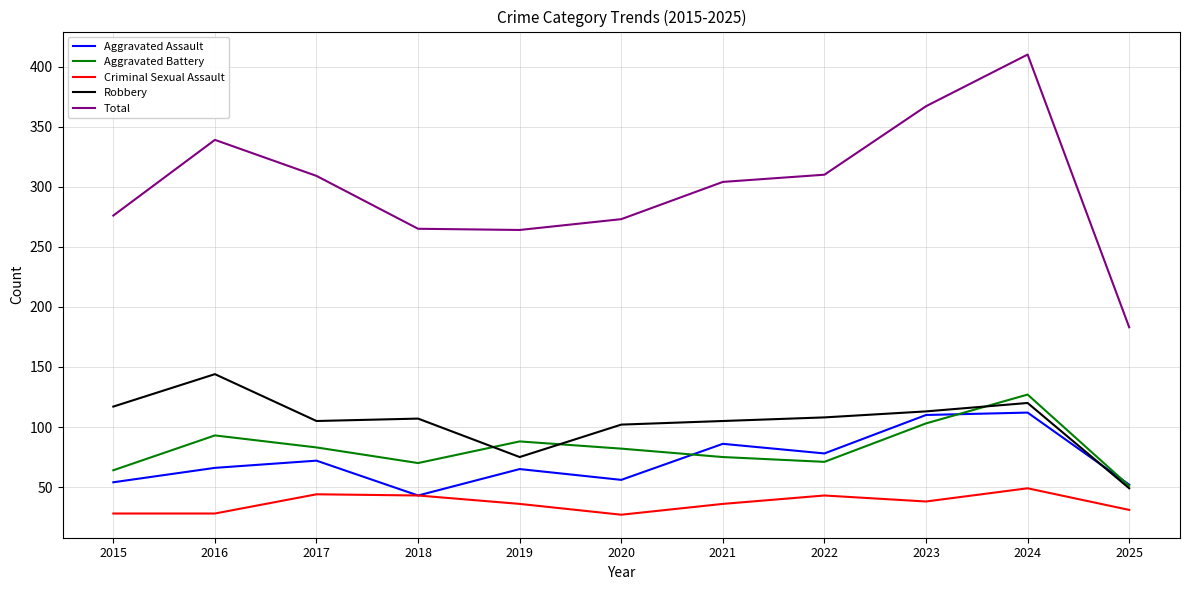

At which category does Aggravated Battery reach its first local valley?

2018